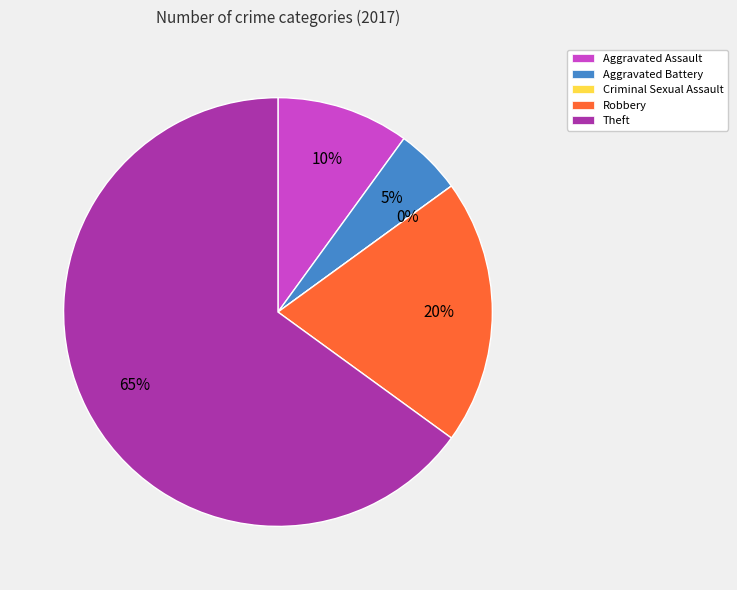

What percentage do Theft and Robbery together represent?

85.0%